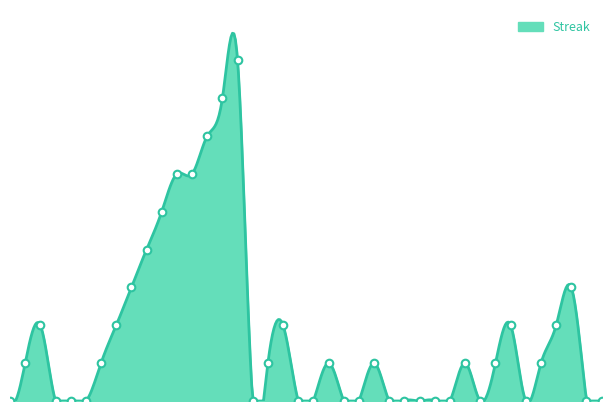

Which has a higher value, 2010-07-24 or 2010-07-19?

2010-07-24